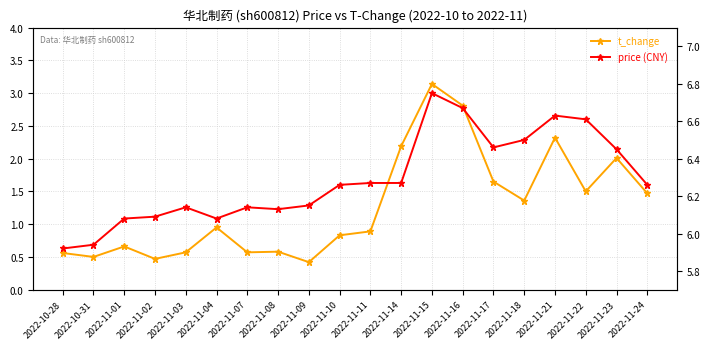

At how many categories does at least one series exceed 1?

20